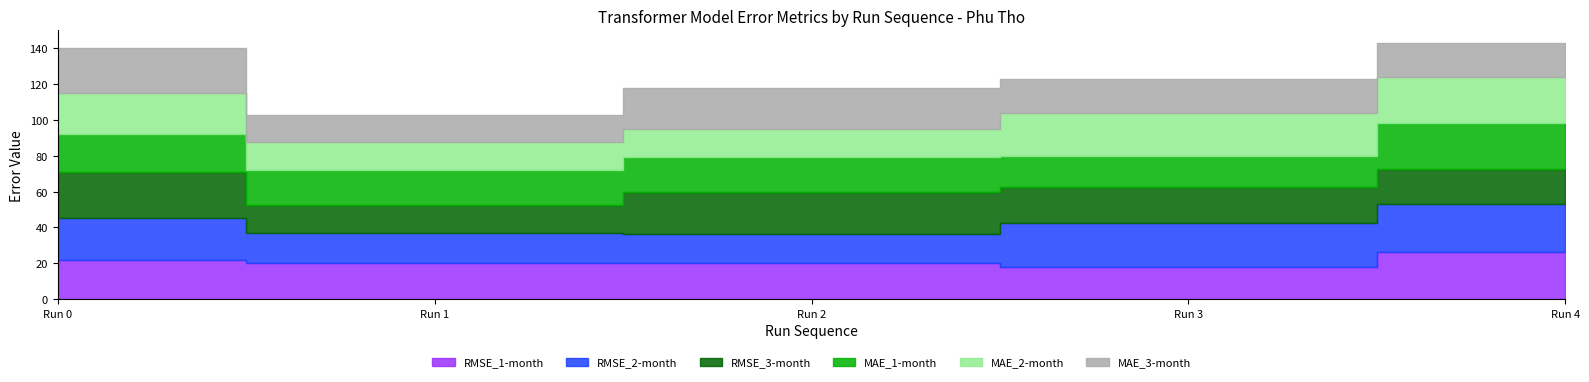

How many data points in MAE_2-month are above 22?

3